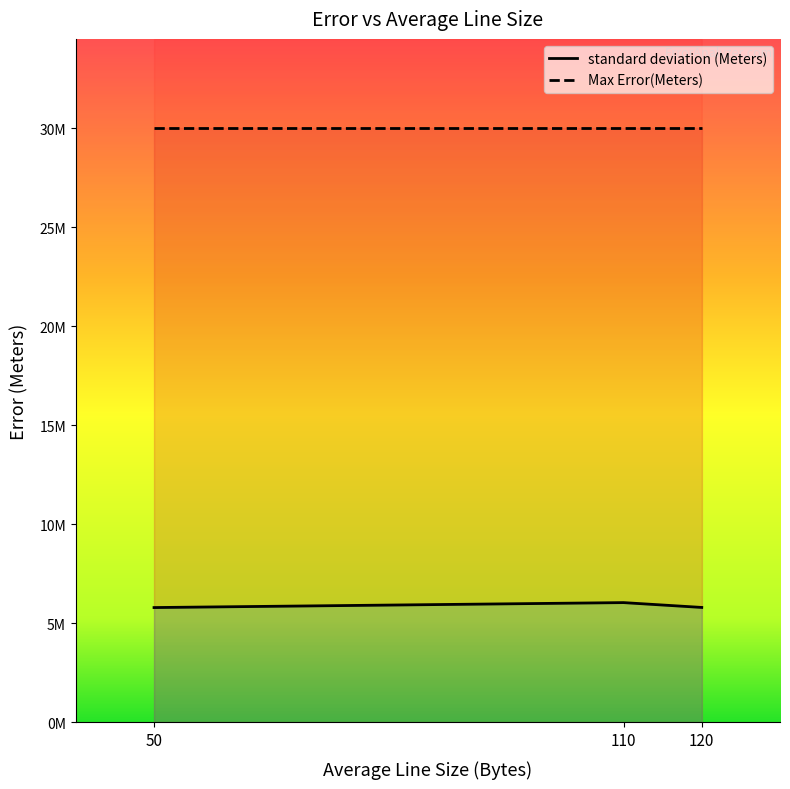

The value at 50 is 5802771.0. True or false?

True